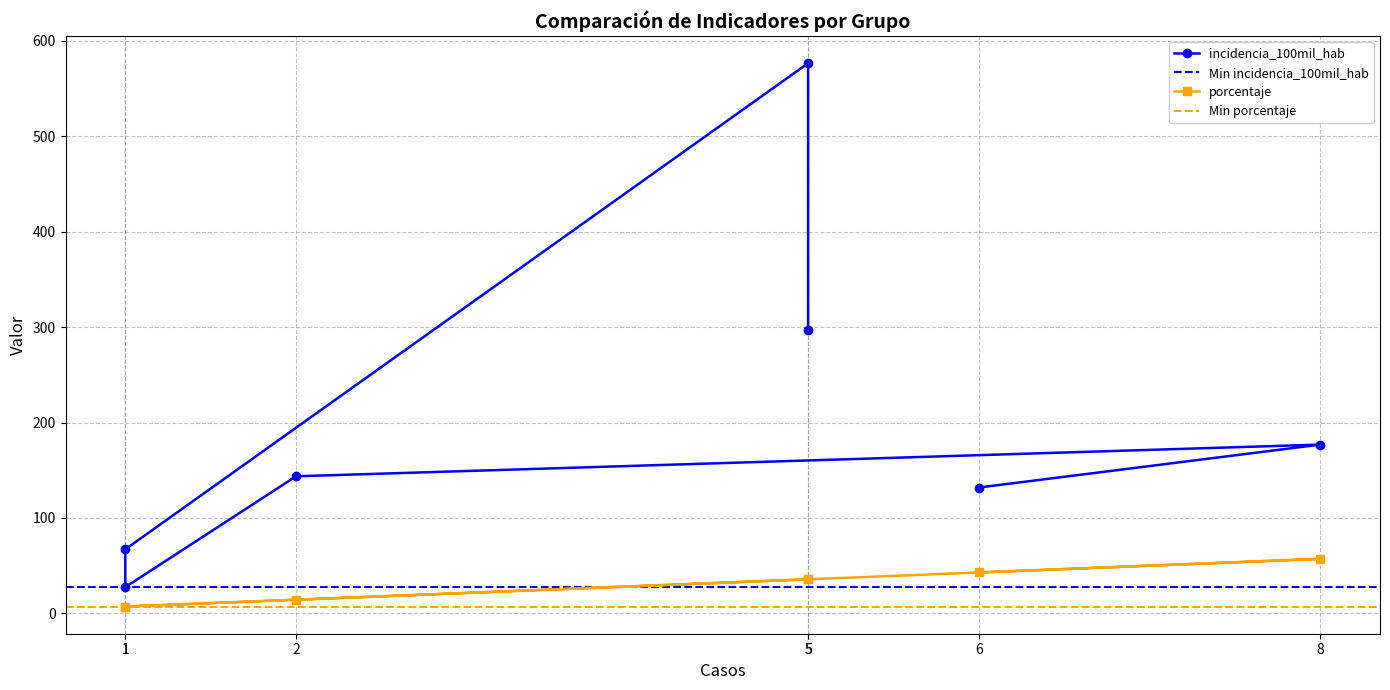

Which series has the largest range (max minus min)?

incidencia_100mil_hab